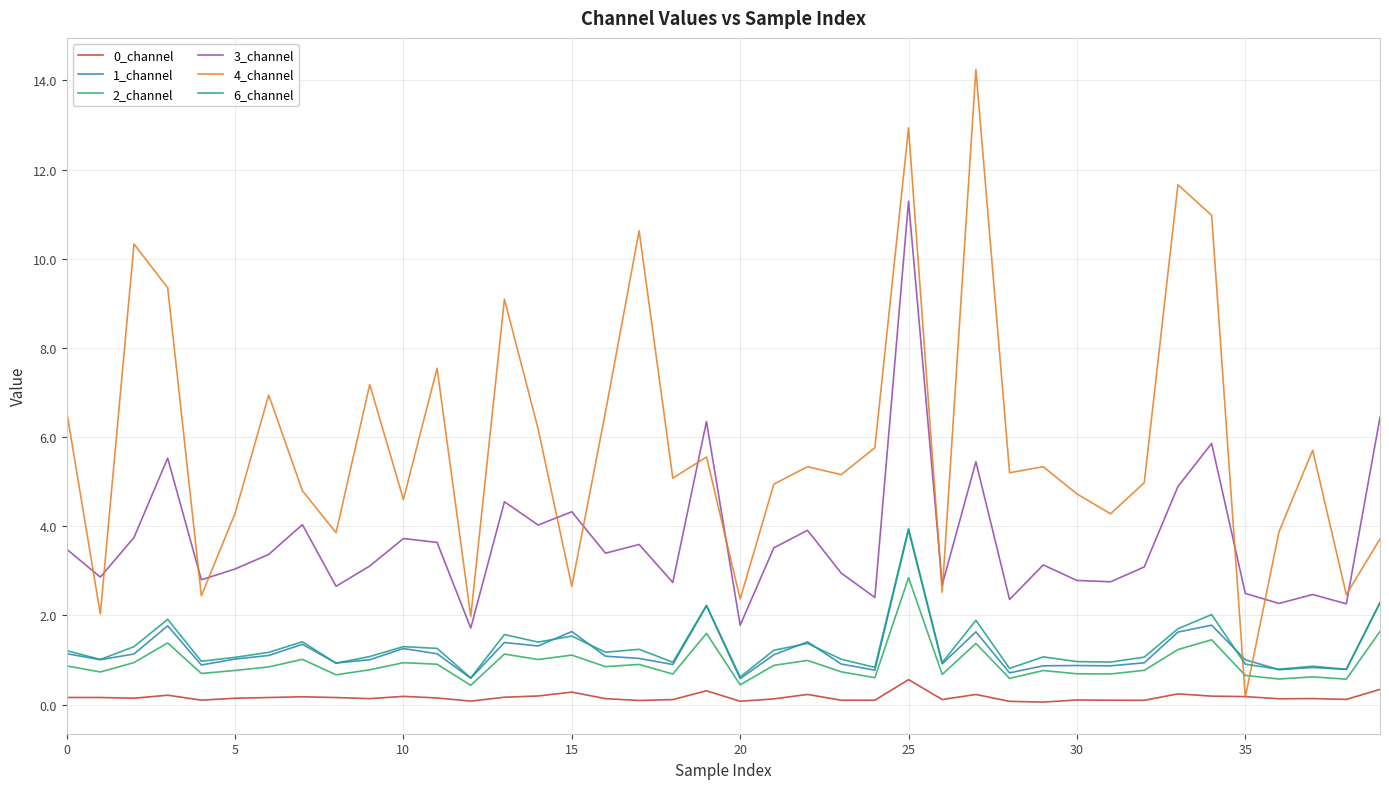

True or false: 0_channel and 6_channel intersect in this chart.

False